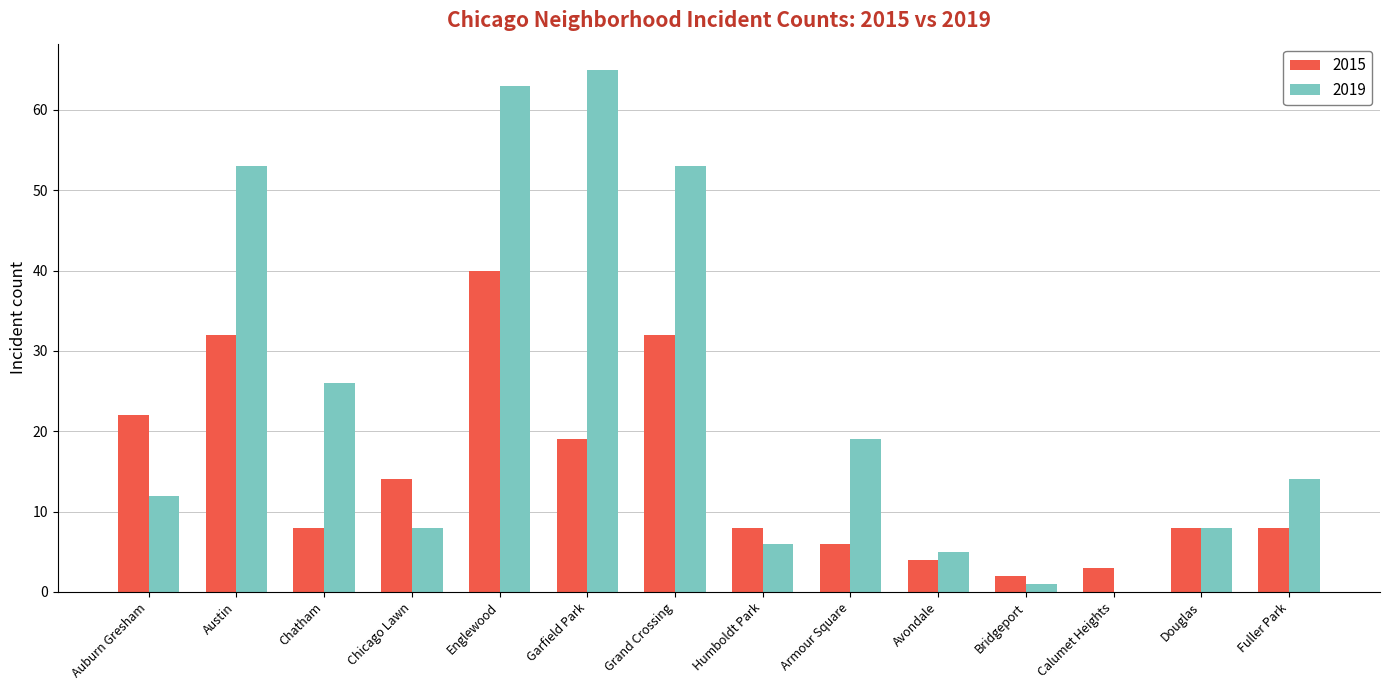

At which category is the sum across all series the highest?

Englewood